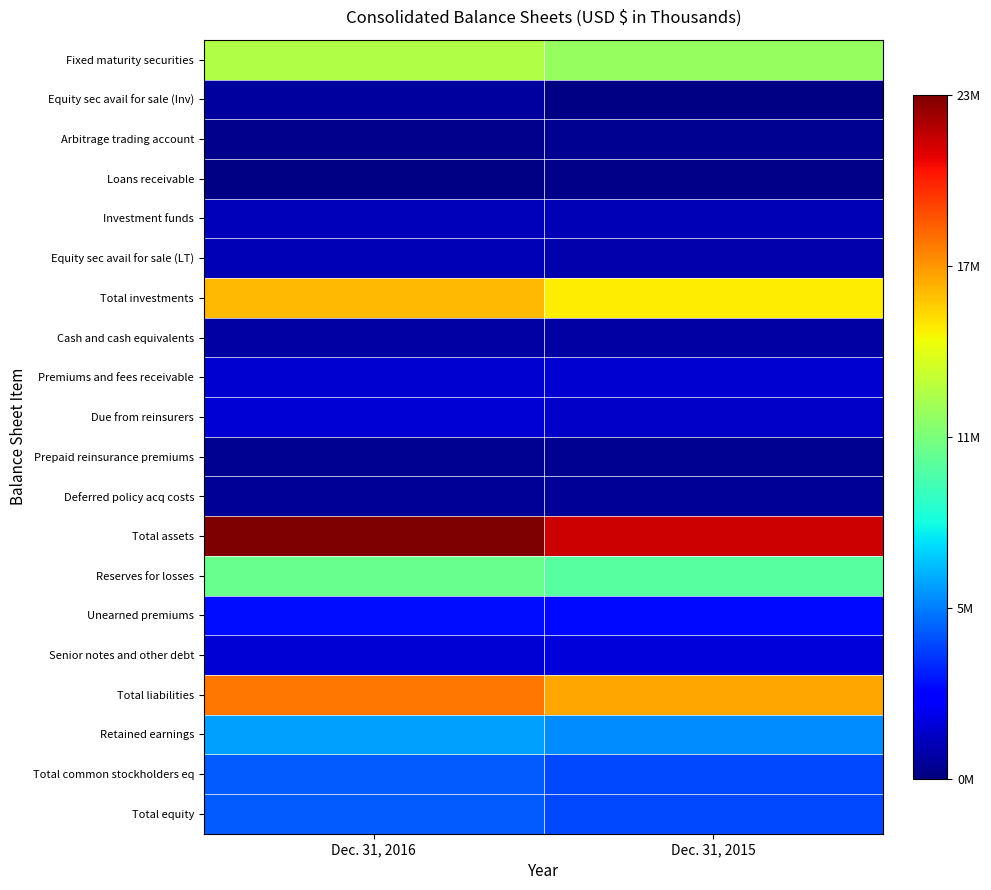

Between Dec. 31, 2016 and Dec. 31, 2015, which is larger?

Dec. 31, 2016